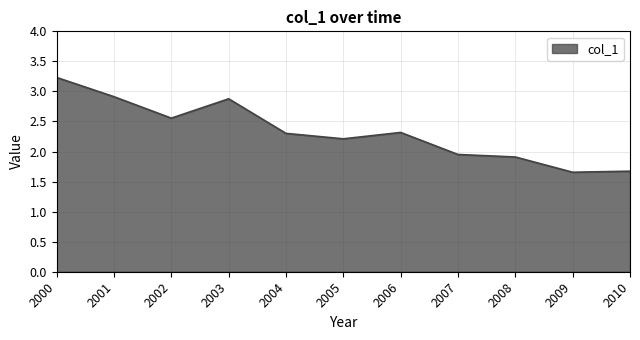

What is the difference between the maximum and second lowest values?

1.6